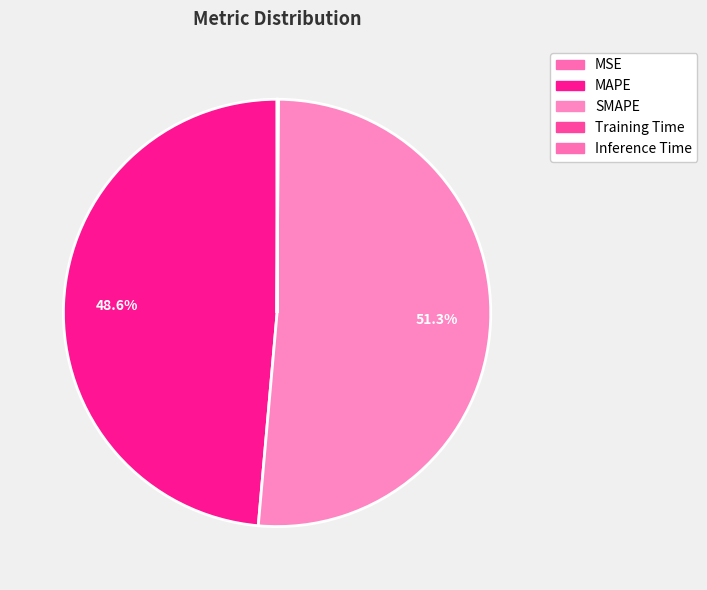

Is it true that SMAPE is 51% of the pie?

True